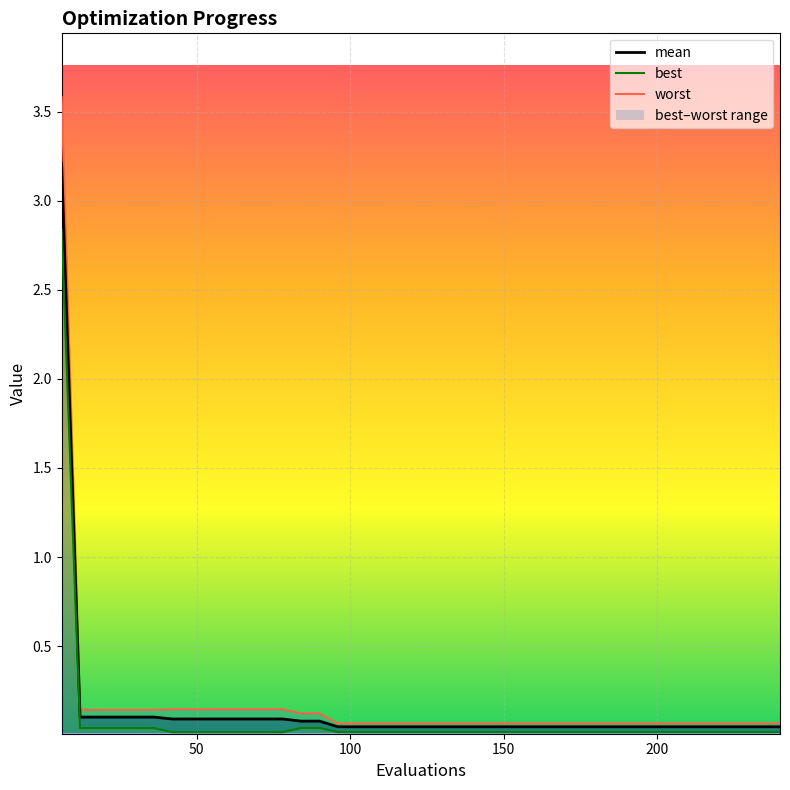

At how many categories does at least one series exceed 1?

1